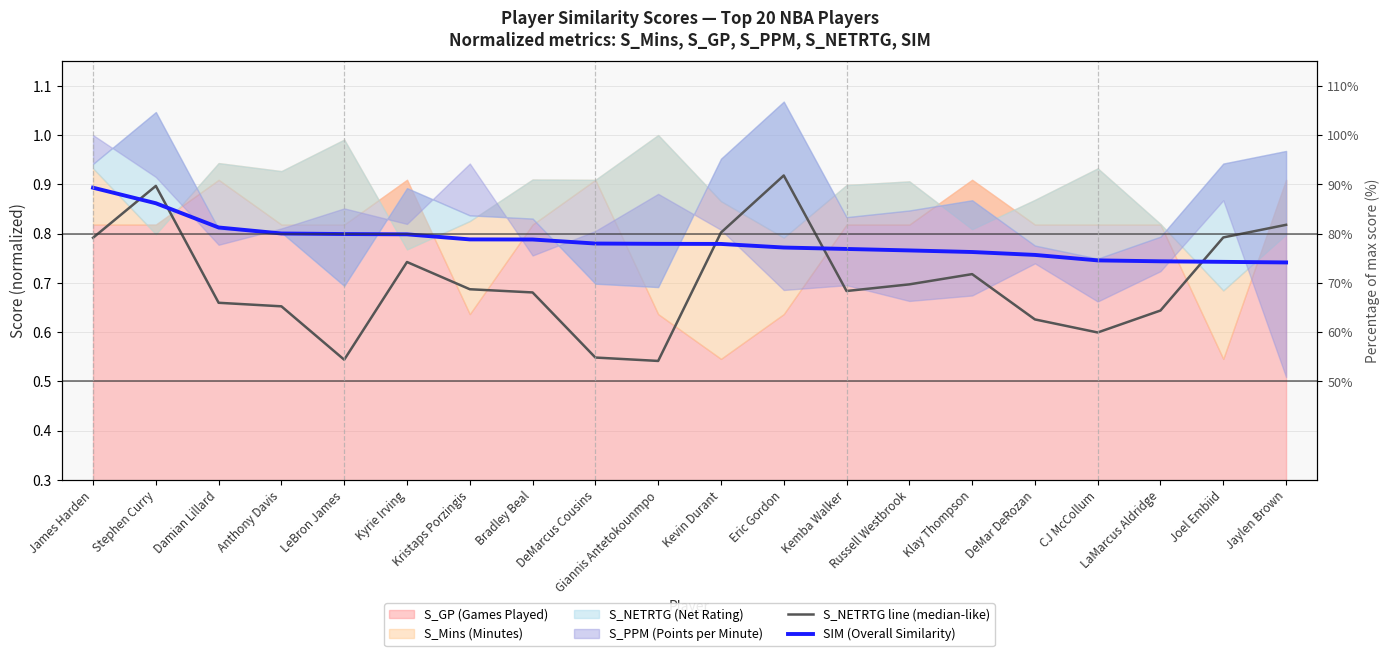

At which label does SIM (Overall Similarity) reach its peak?

James Harden